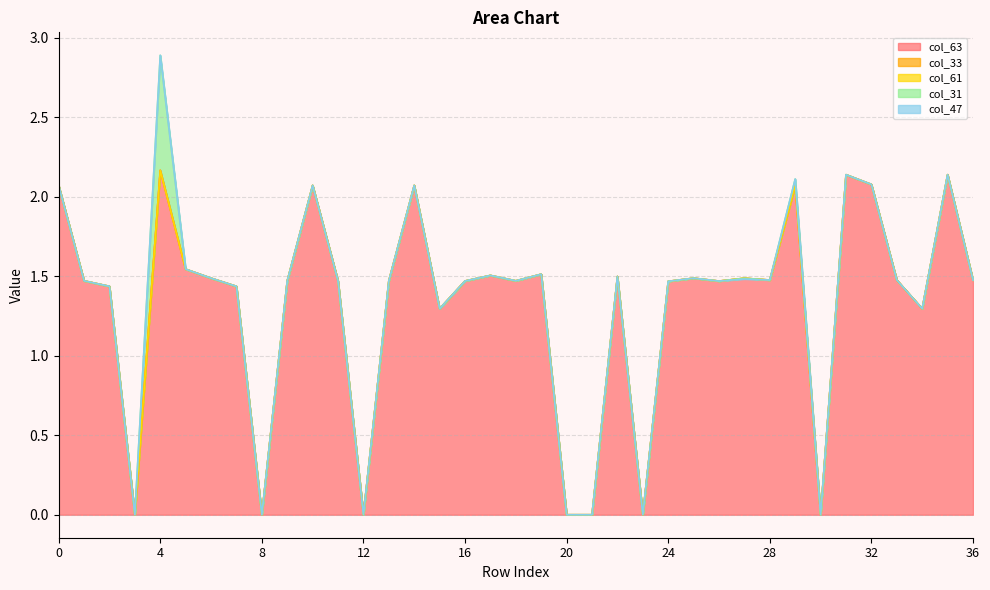

The value of col_47 at 32 is 0.0. True or false?

False